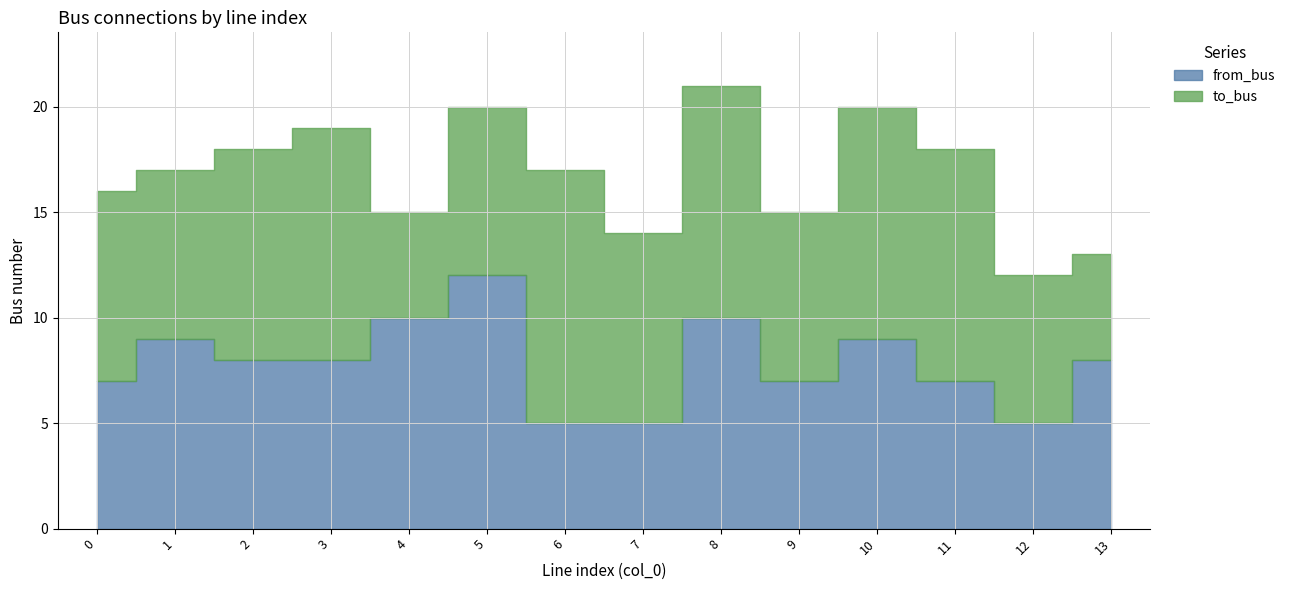

The to_bus series shows 7 at 12. True or false?

True